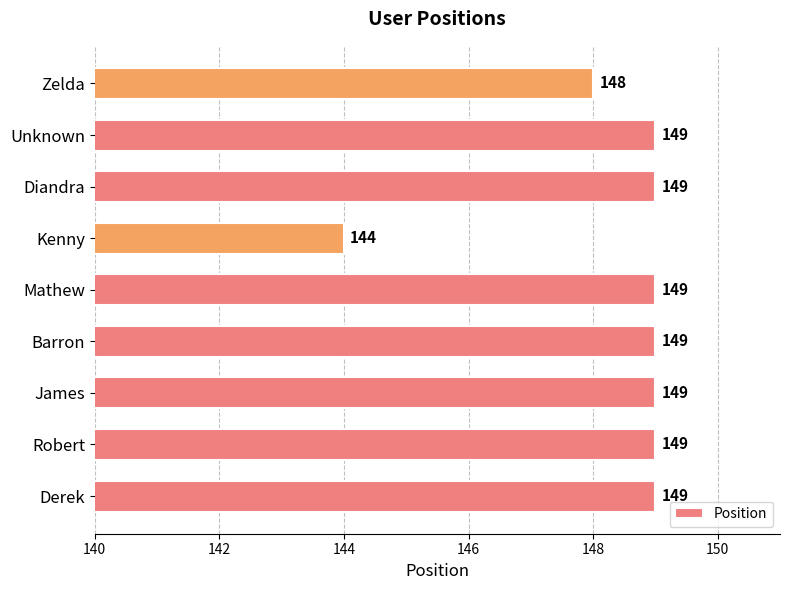

True or false: the data shows 194 at Diandra.

False